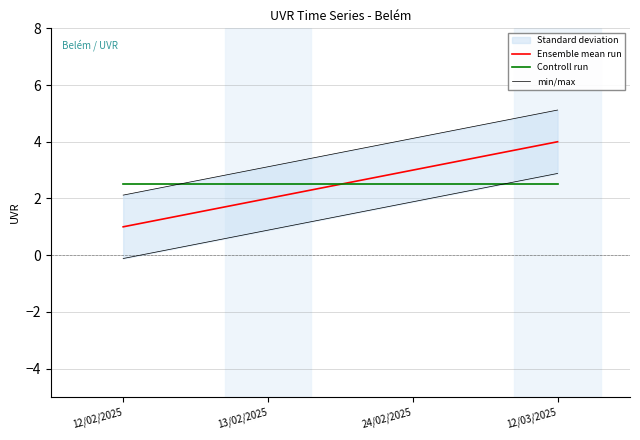

After their last crossing, which series has the higher values: Controll run or min/max?

min/max